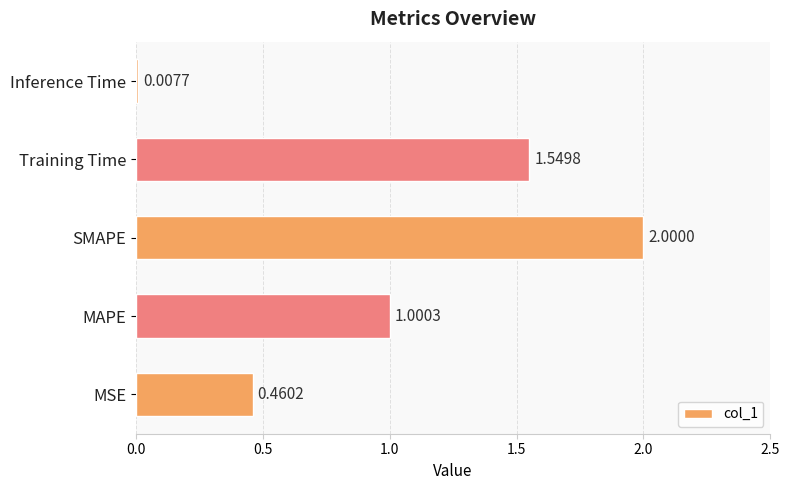

How many values are below 1?

2